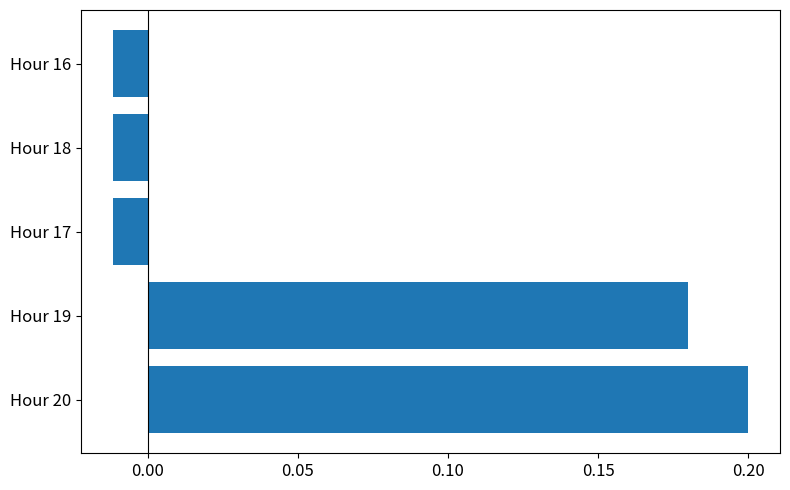

Are the bars grouped side by side (vs. stacked)?

No